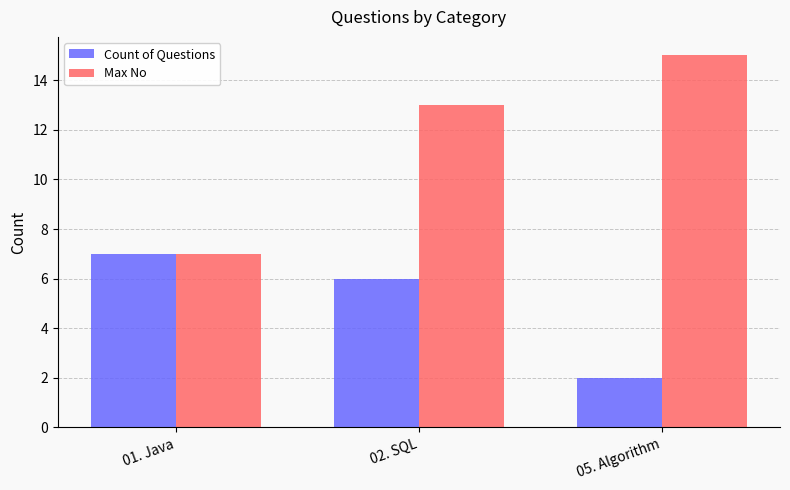

At which category is the sum across all series the highest?

02. SQL